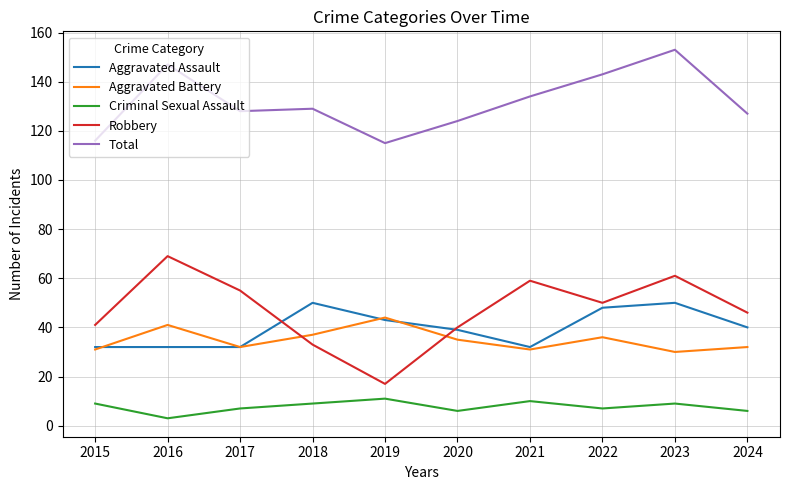

How many values in the Aggravated Assault series are below 40?

5